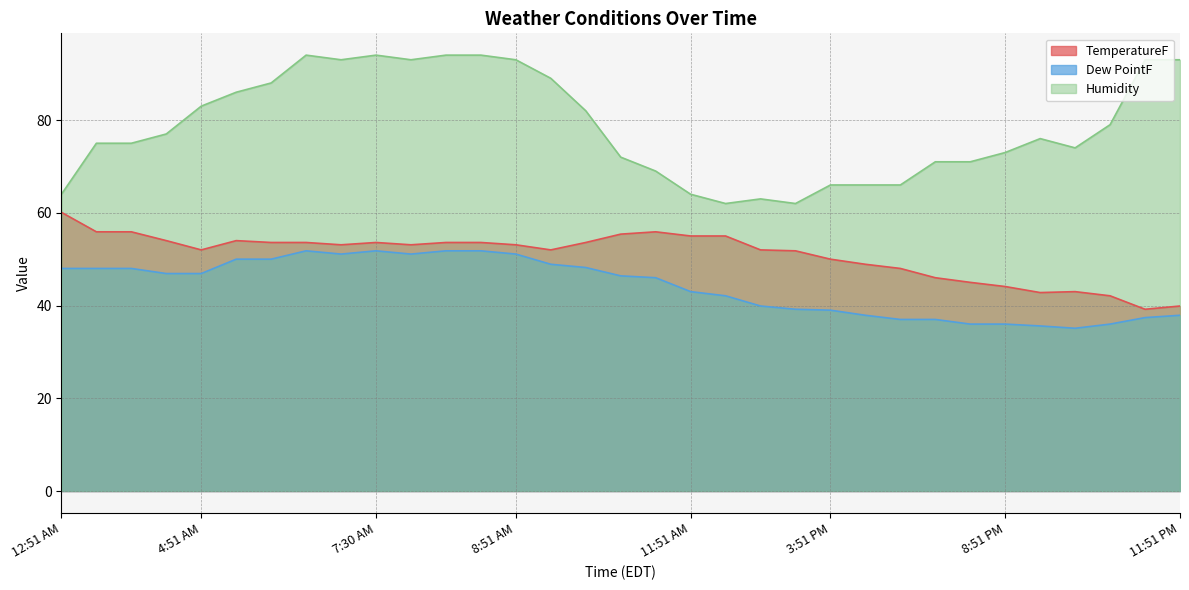

Is the value of Dew PointF at 11:51 AM greater than the value of TemperatureF at 11:51 AM?

No